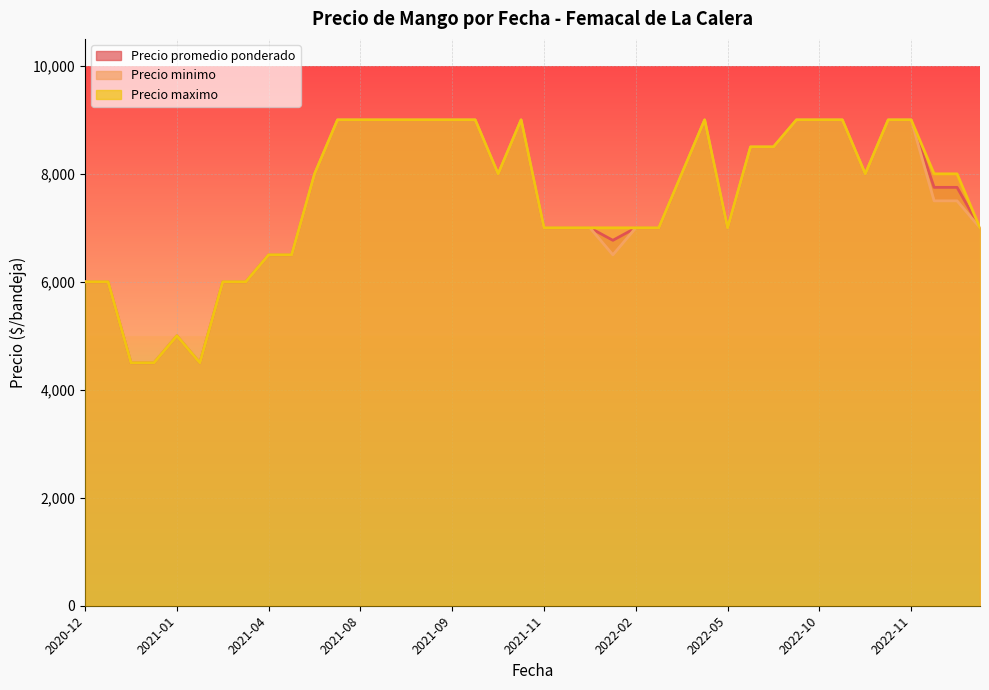

What is the average value of the Precio promedio ponderado series?

7544